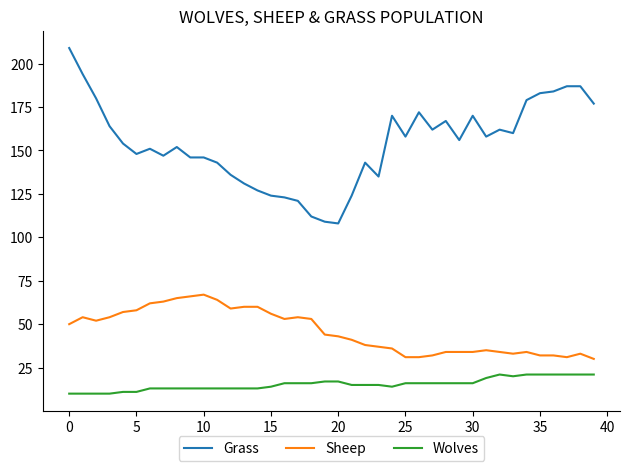

Which series has the largest total across all categories?

Grass